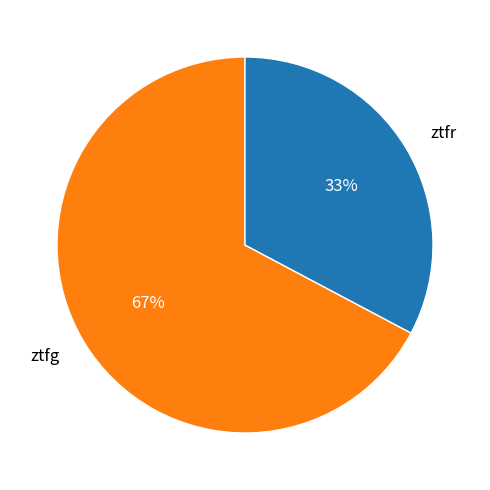

Is there any slice that represents more than half of the pie?

Yes